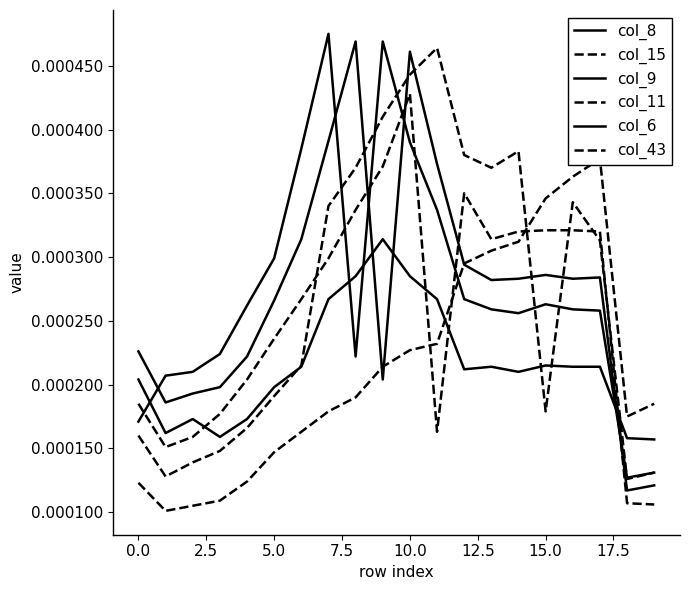

Is it true that col_15 equals 0.0 at 15?

True